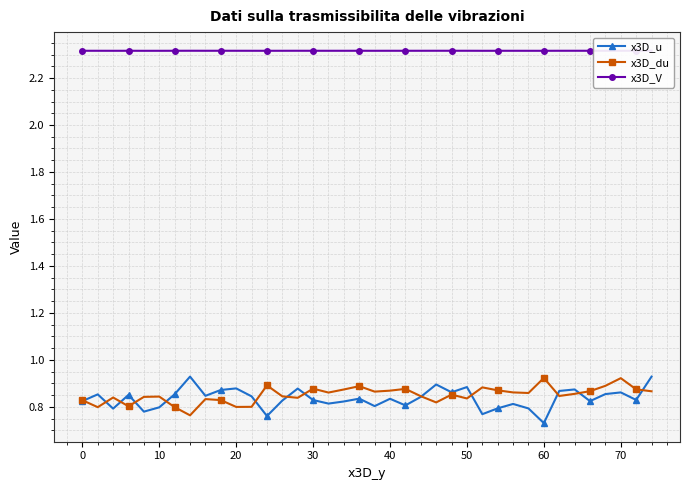

True or false: x3D_du has more than 2 interior local peaks.

True